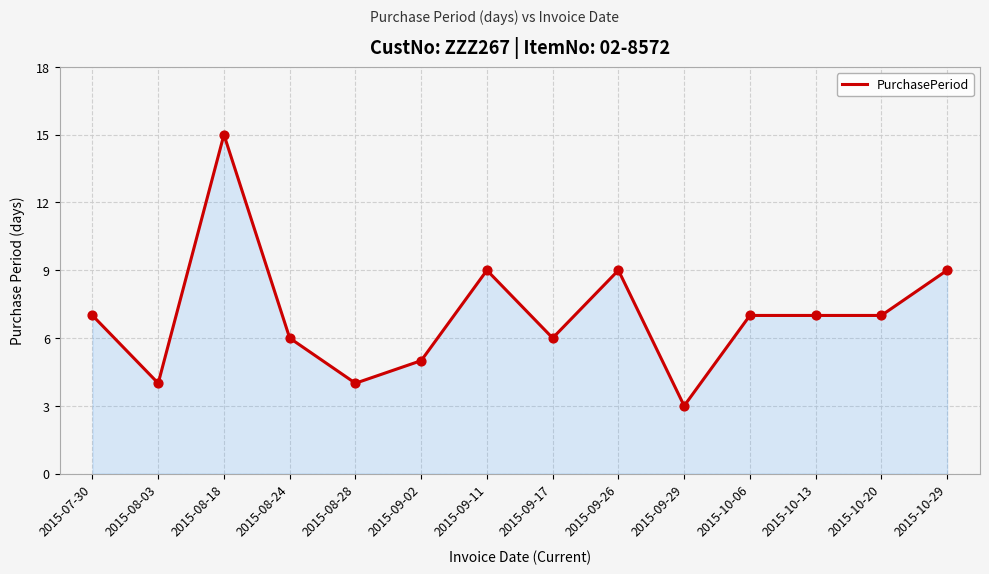

Which has a higher value, 2015-08-18 or 2015-07-30?

2015-08-18